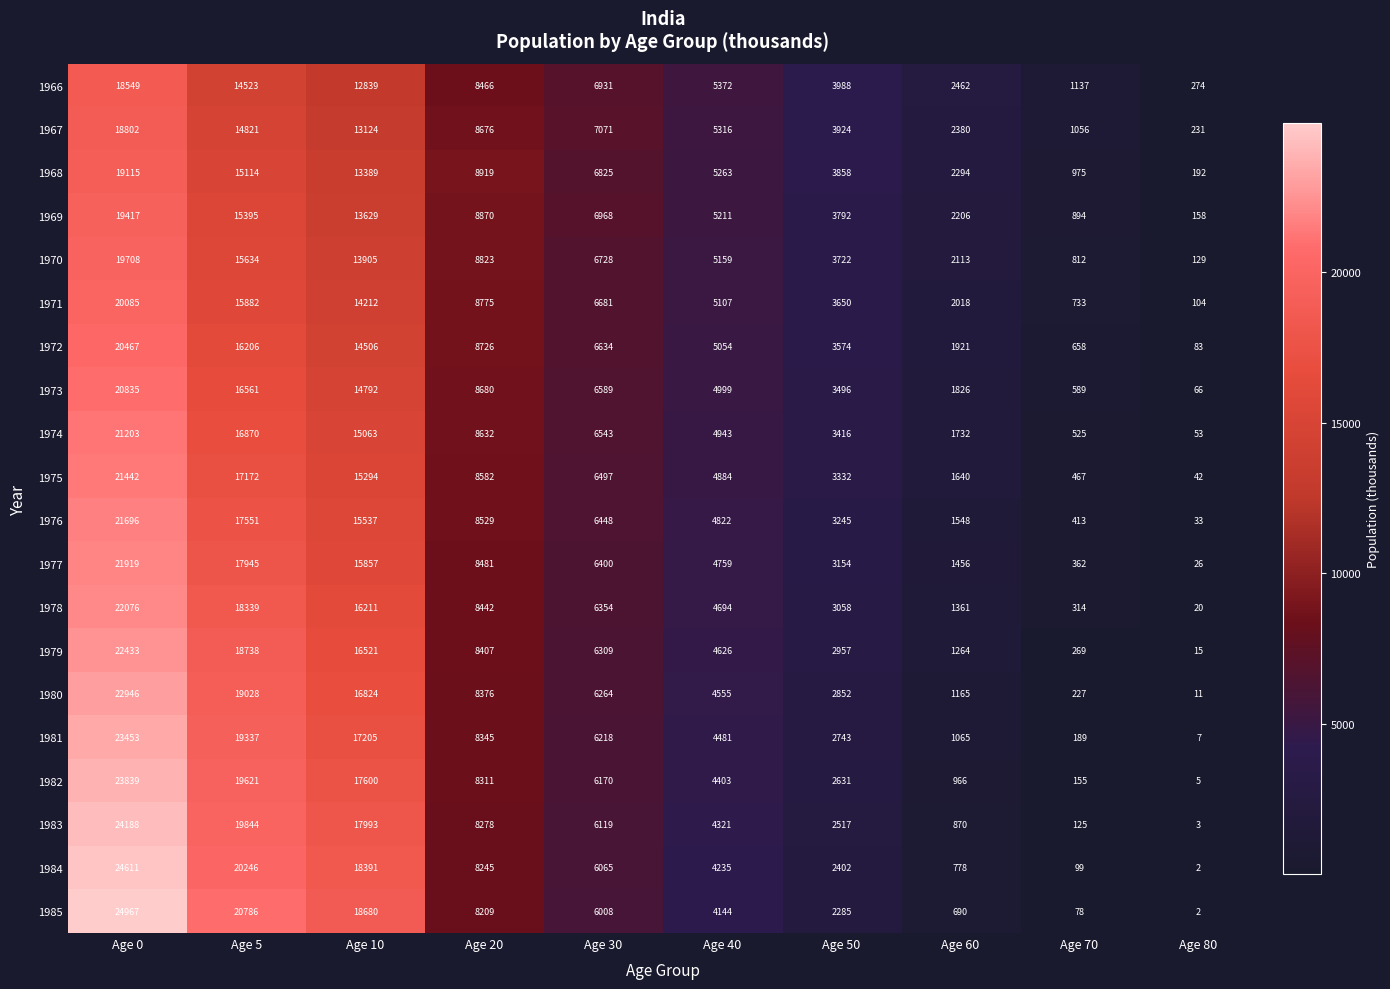

What is the difference between the second highest and minimum values in the 1969 series?

15237